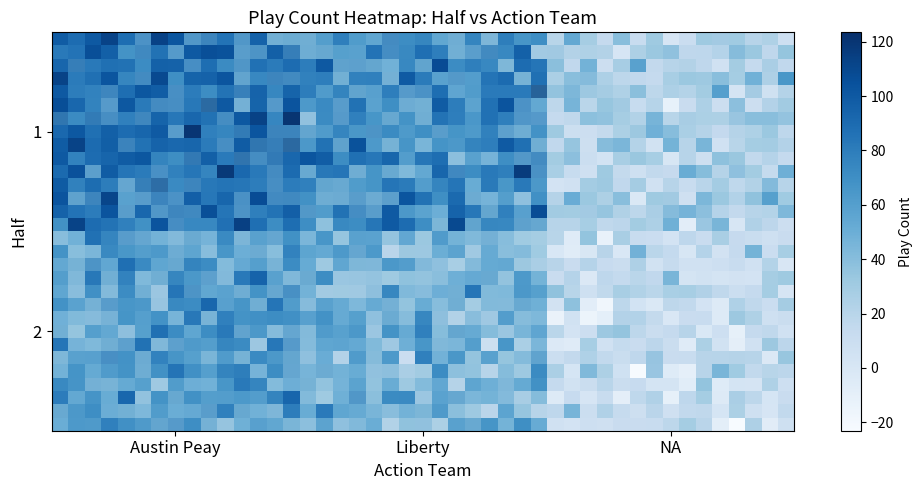

What is the change in value from 1_NA to 2_NA?

-16